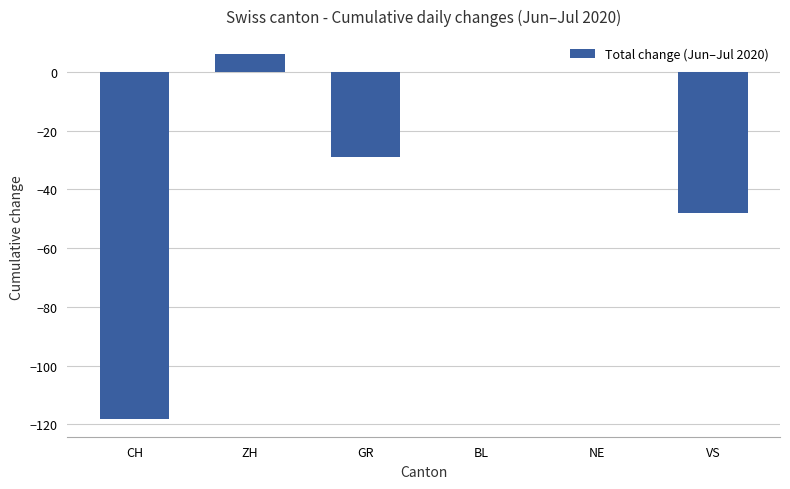

At which category does the chart reach its peak across all series?

ZH